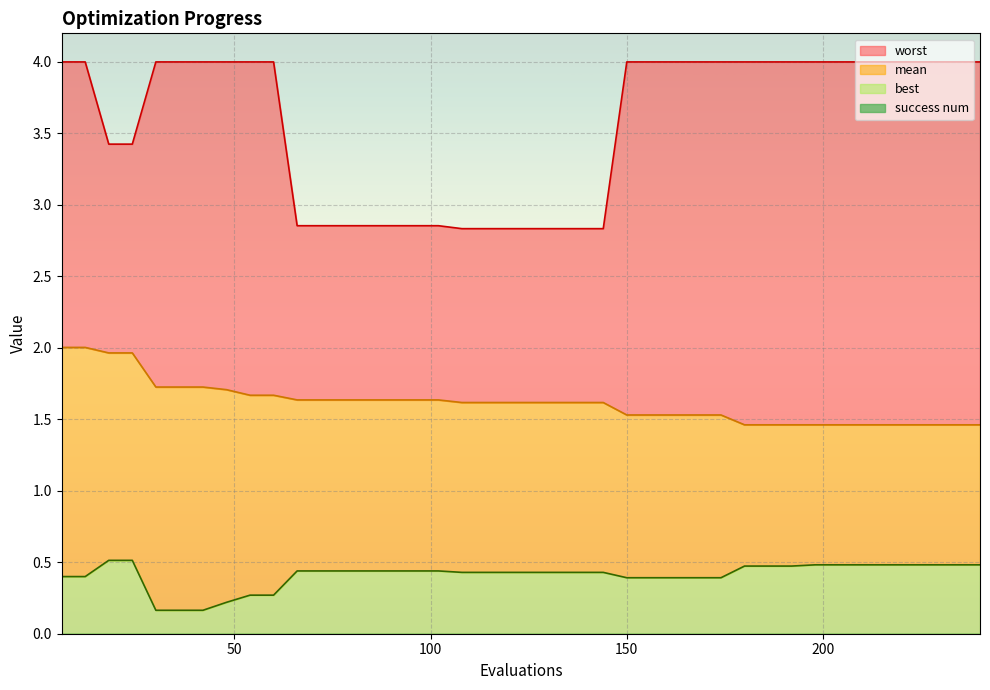

List the series in order of their overall mean, lowest first.

best, mean, worst